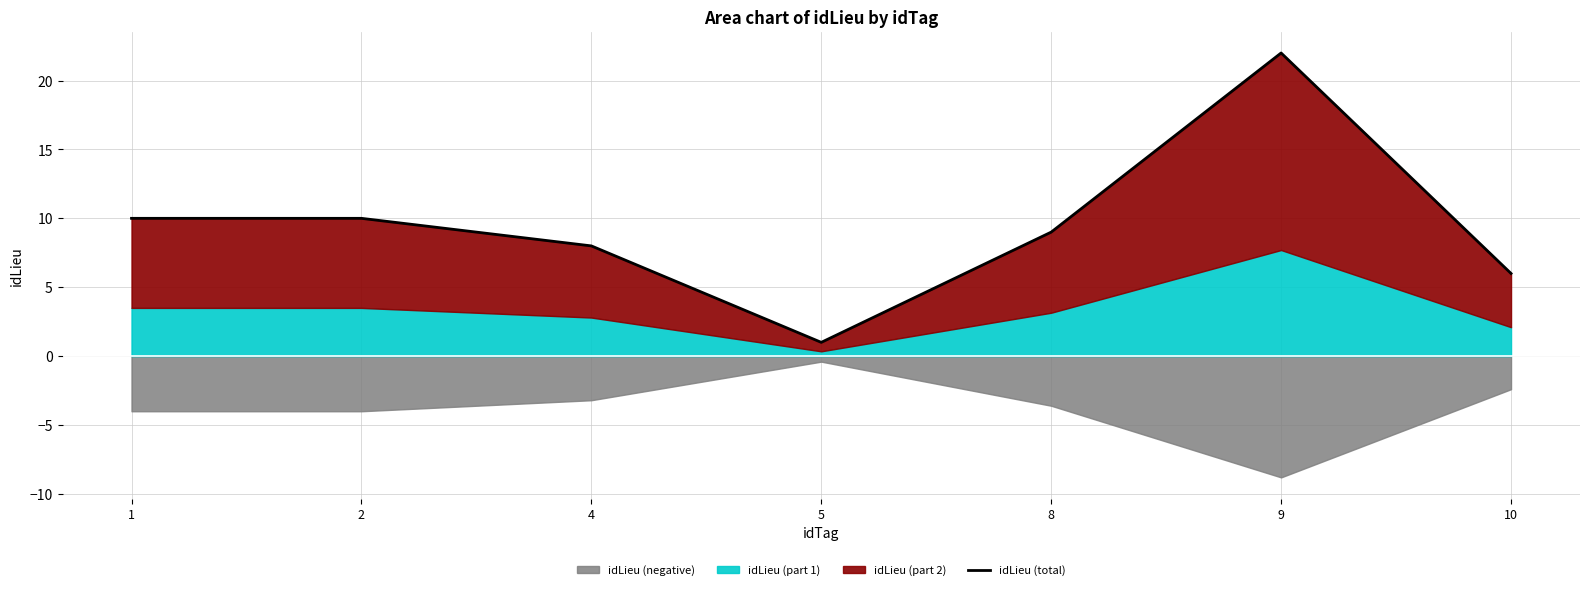

Reading left to right, what are all the values shown in this chart?

10	10	8	1	9	22	6